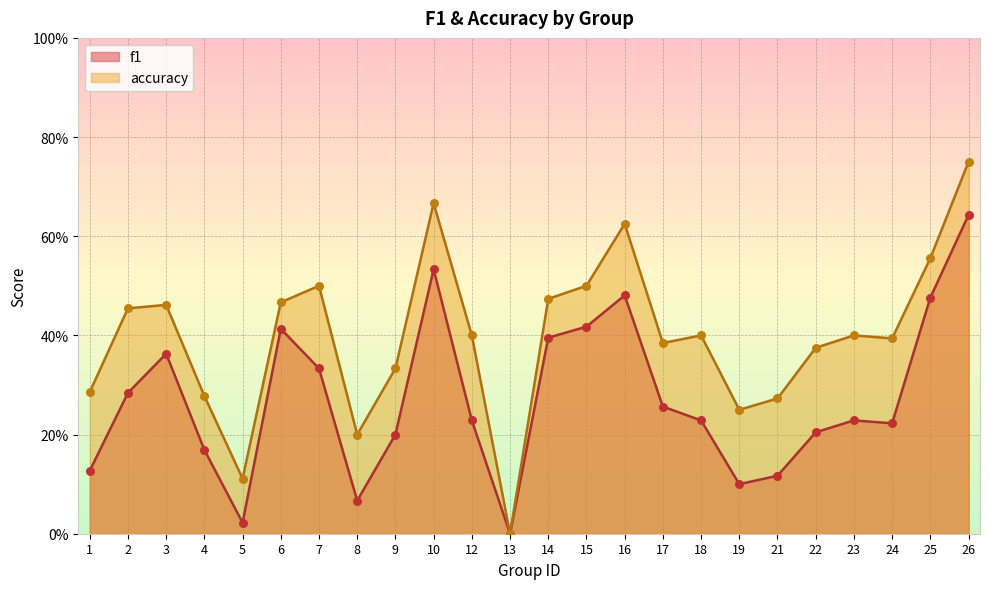

Which series has the largest Y range (max minus min)?

accuracy